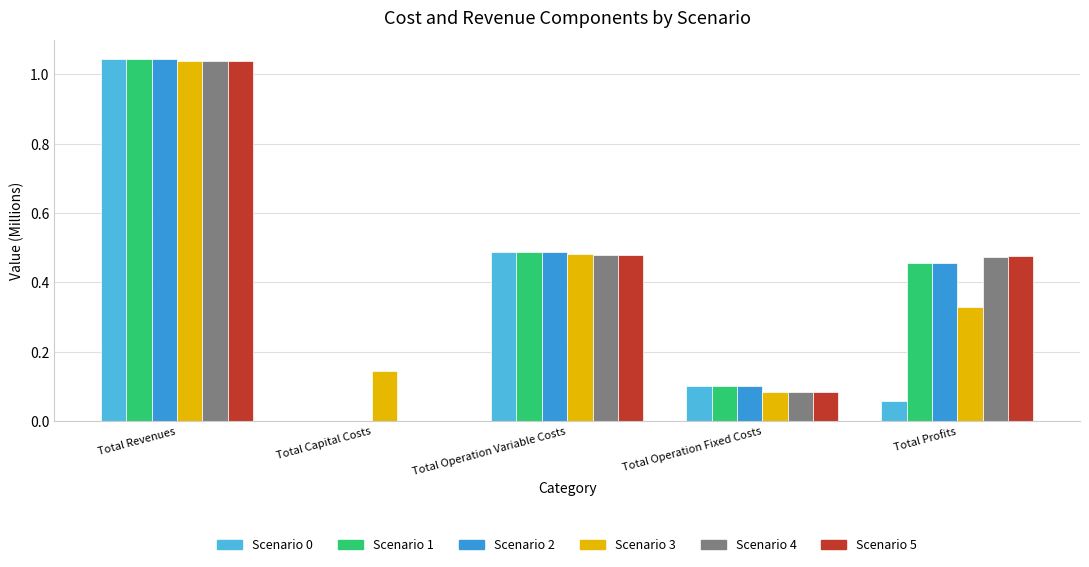

At which category is the sum across all series the highest?

Total Revenues